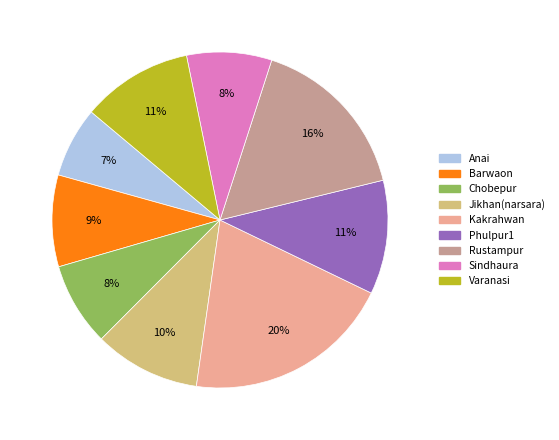

Is there a majority slice in this chart?

No